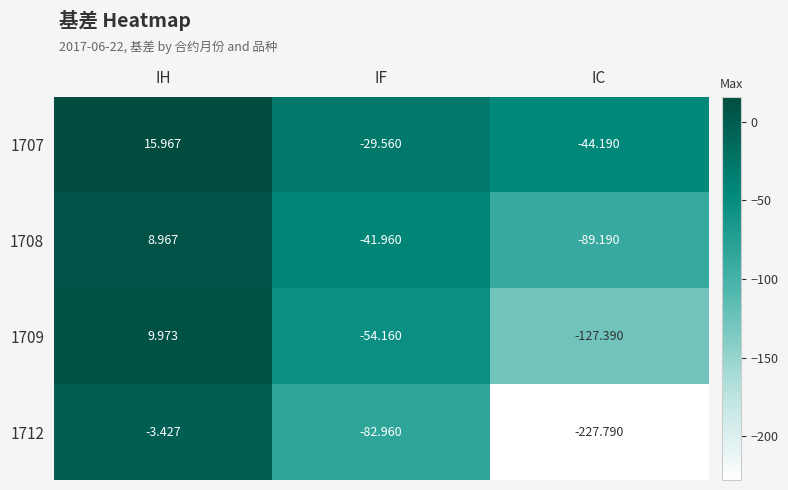

Where does the 1712 series first go above -82?

IH